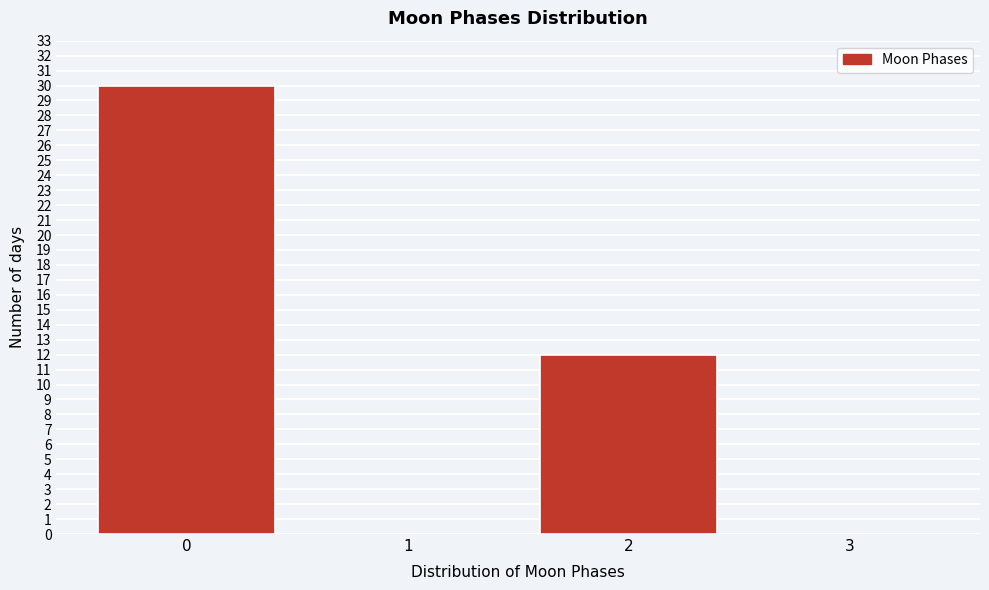

Reading left to right, list all the values displayed in this chart.

0=30	1=0	2=12	3=0